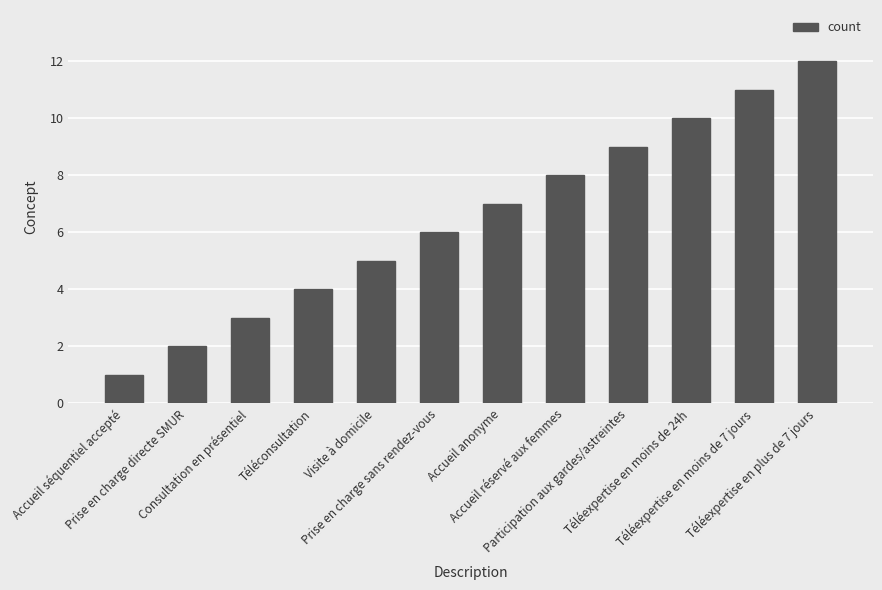

What is the minimum value shown in the chart?

1